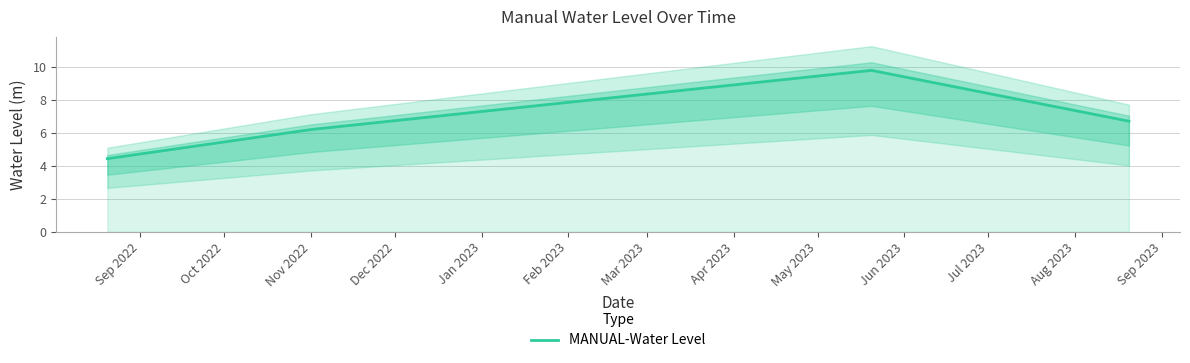

What is the value of the 2nd point from the left?

6.2